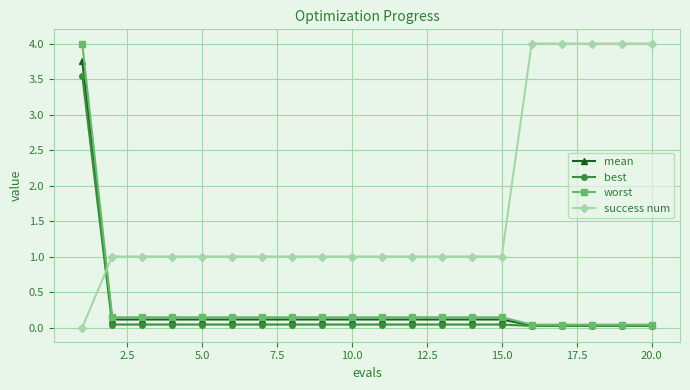

True or false: success num and worst cross at least once.

True